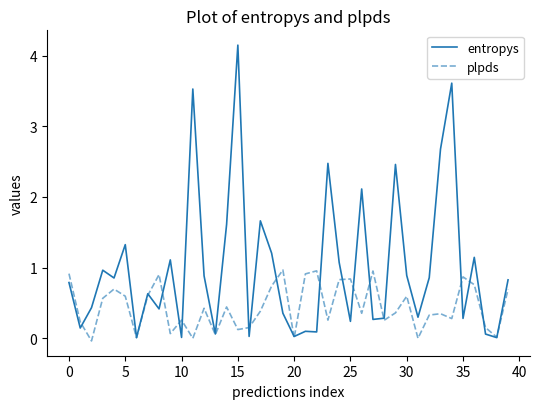

Which series has the largest total across all categories?

entropys